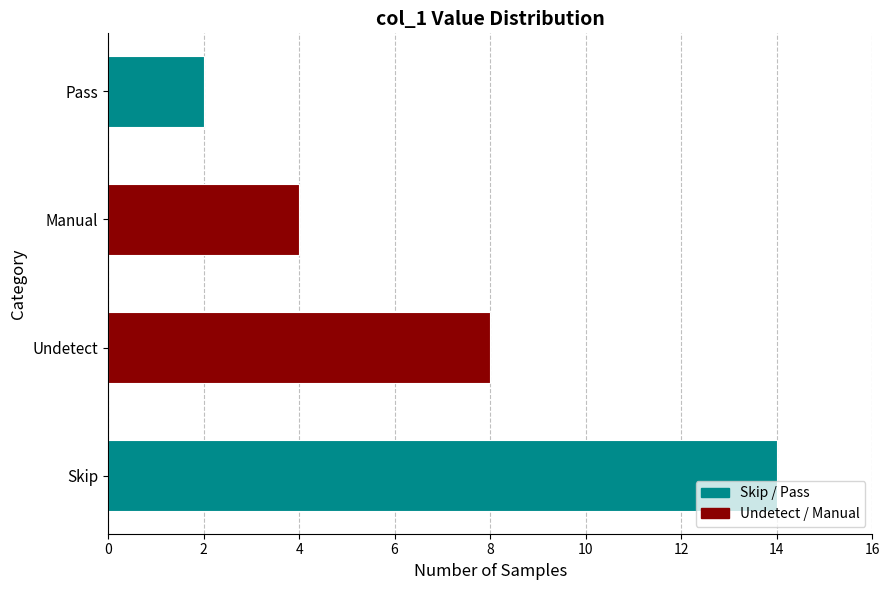

What is the sum of all values?

28